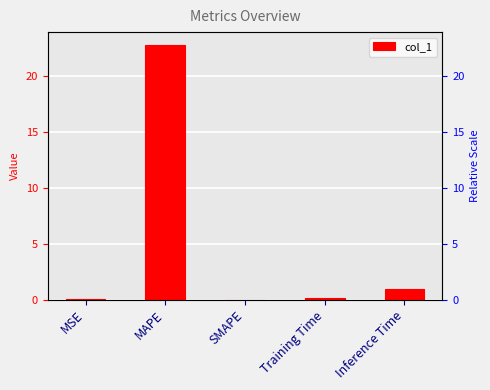

Which category has the lowest value across all series?

SMAPE